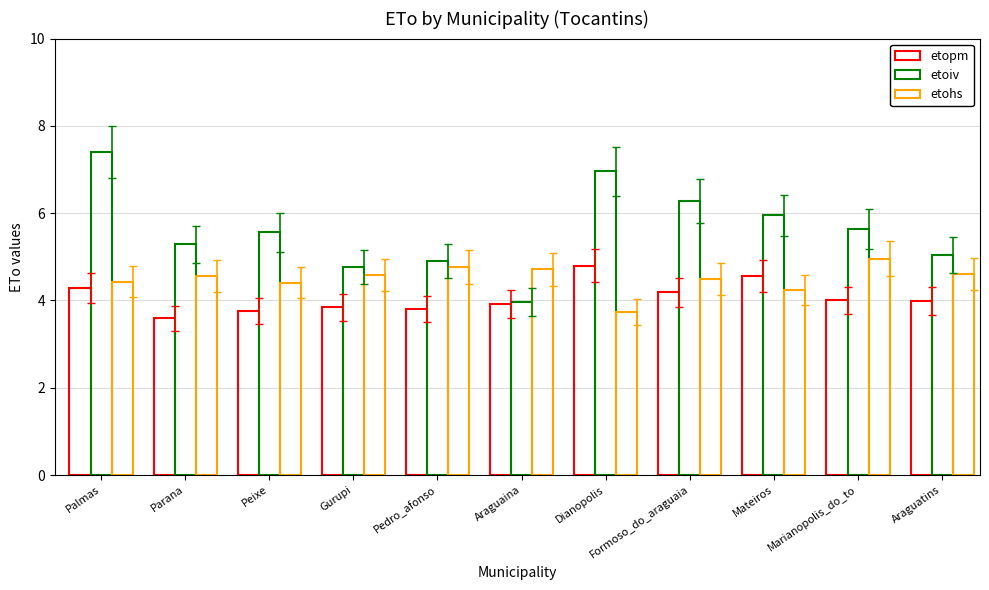

What is the sum of all etoiv values?

61.8